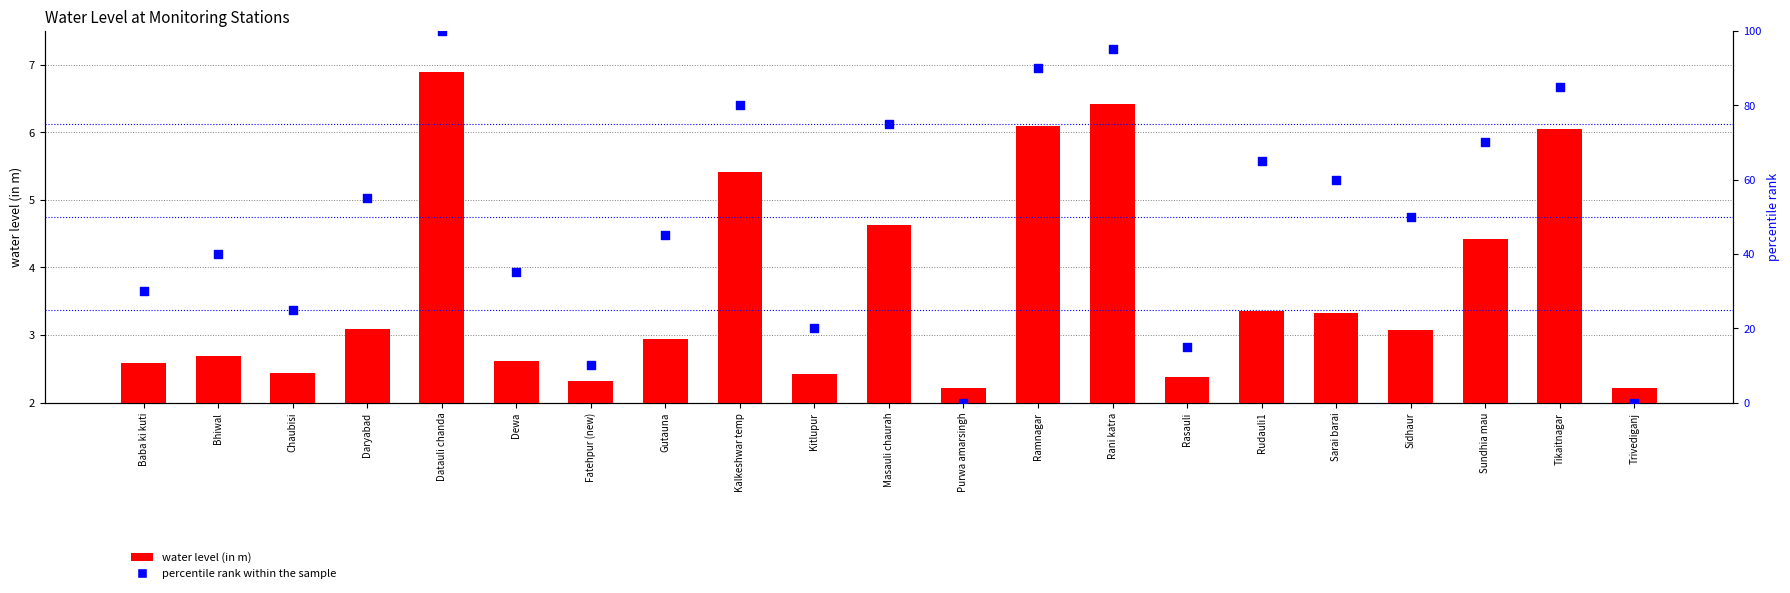

Which series reaches the minimum Y coordinate?

percentile rank within the sample